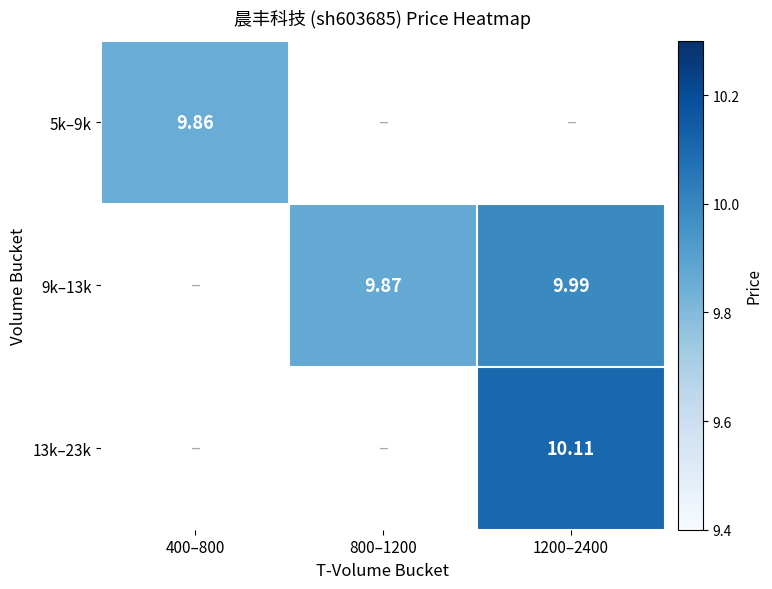

True or false: 13k–23k has a value of 10.1 at 1200–2400.

True